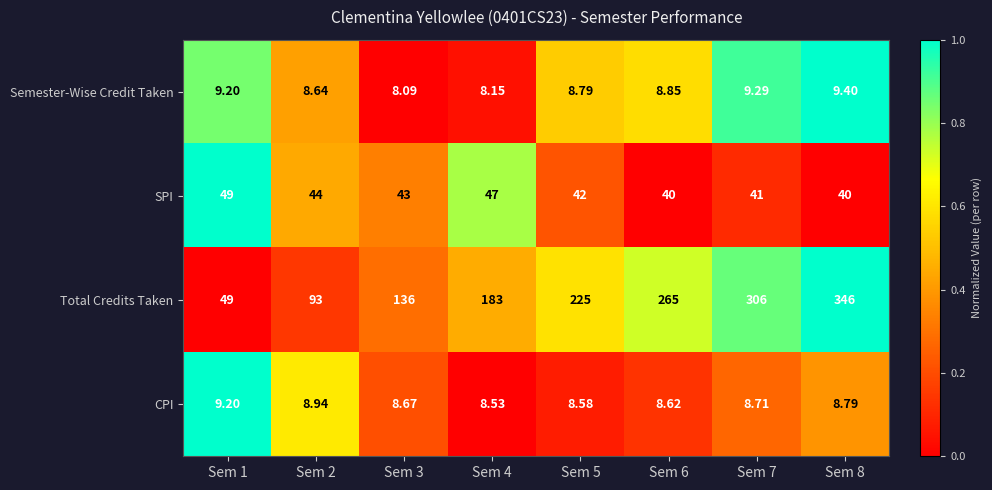

Is the value of Semester-Wise Credit Taken at Sem 1 greater than the value of CPI at Sem 5?

Yes